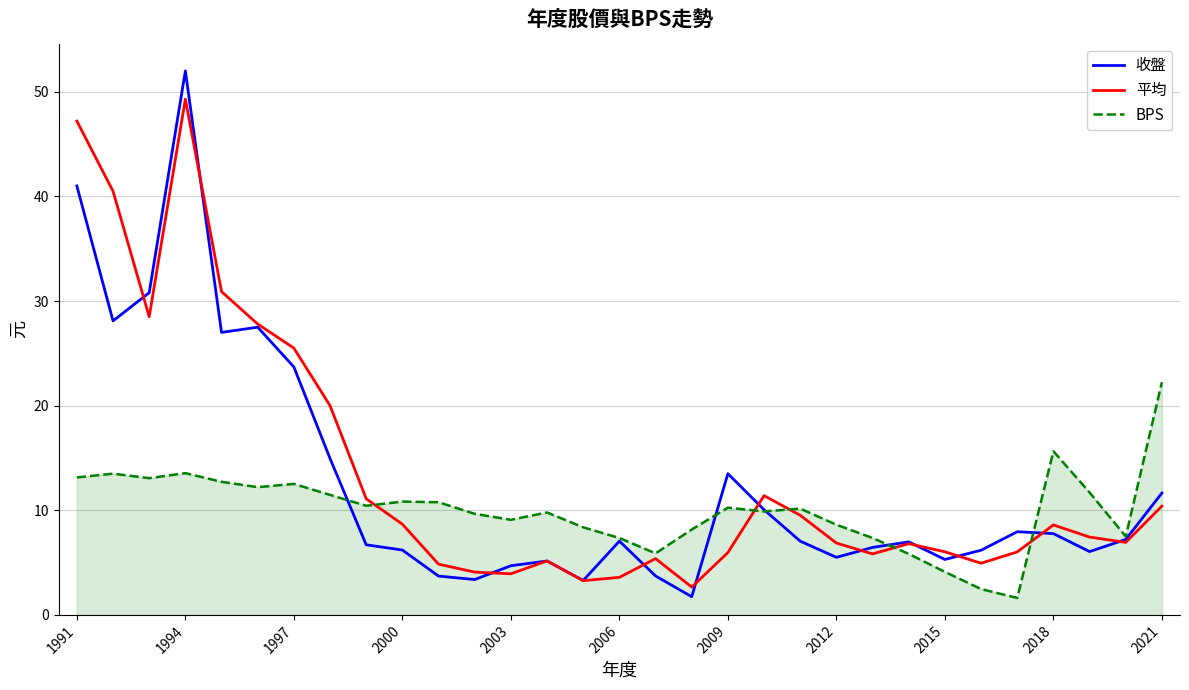

Which series has the widest spread of values?

收盤